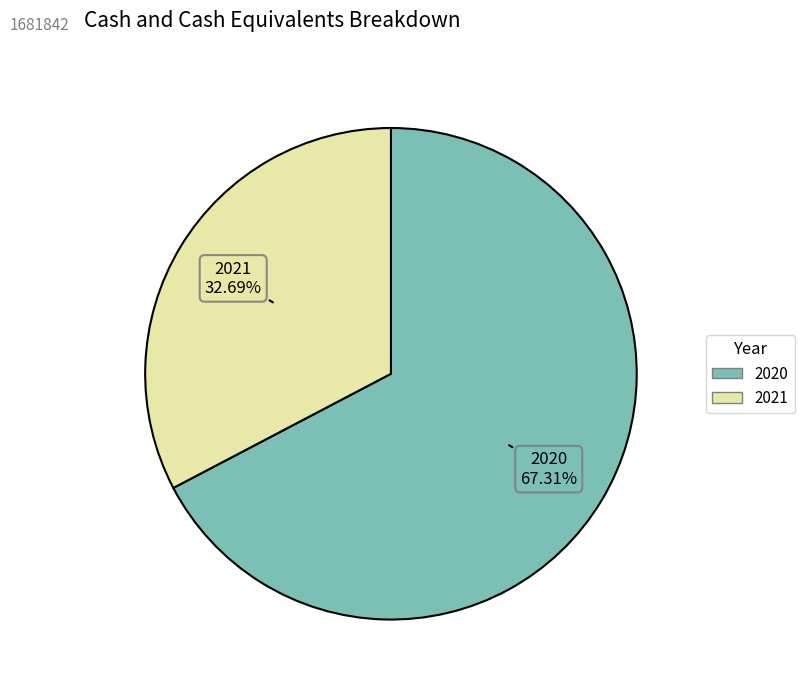

True or false: 2020 accounts for 67% of the total.

True